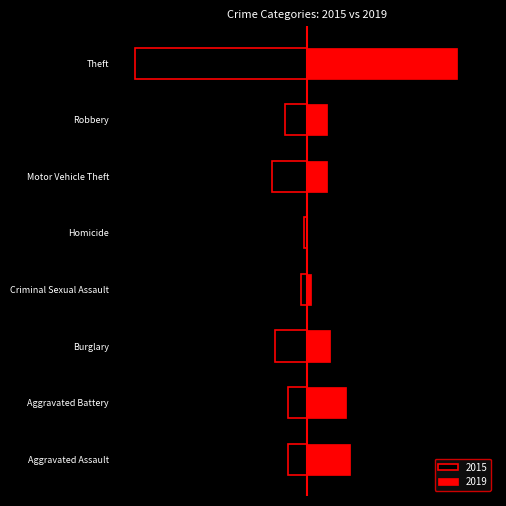

Reading right to left, what are all the values shown in this chart?

2015: -53	-7	-11	-1	-2	-10	-6	-6
2019: 46	6	6	0	1	7	12	13